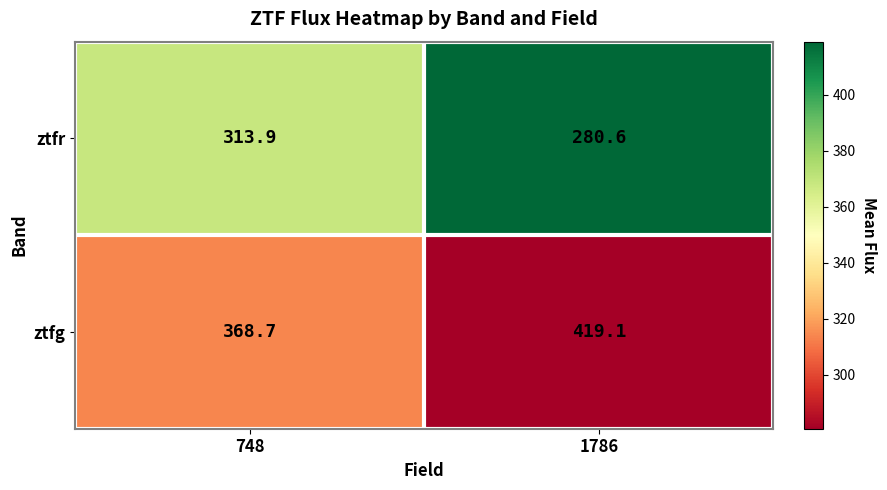

How many data points in ztfr are less than 313?

1